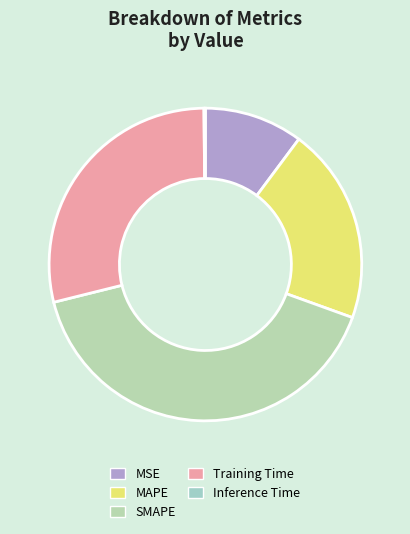

To the nearest percent, what portion does MSE represent?

10%